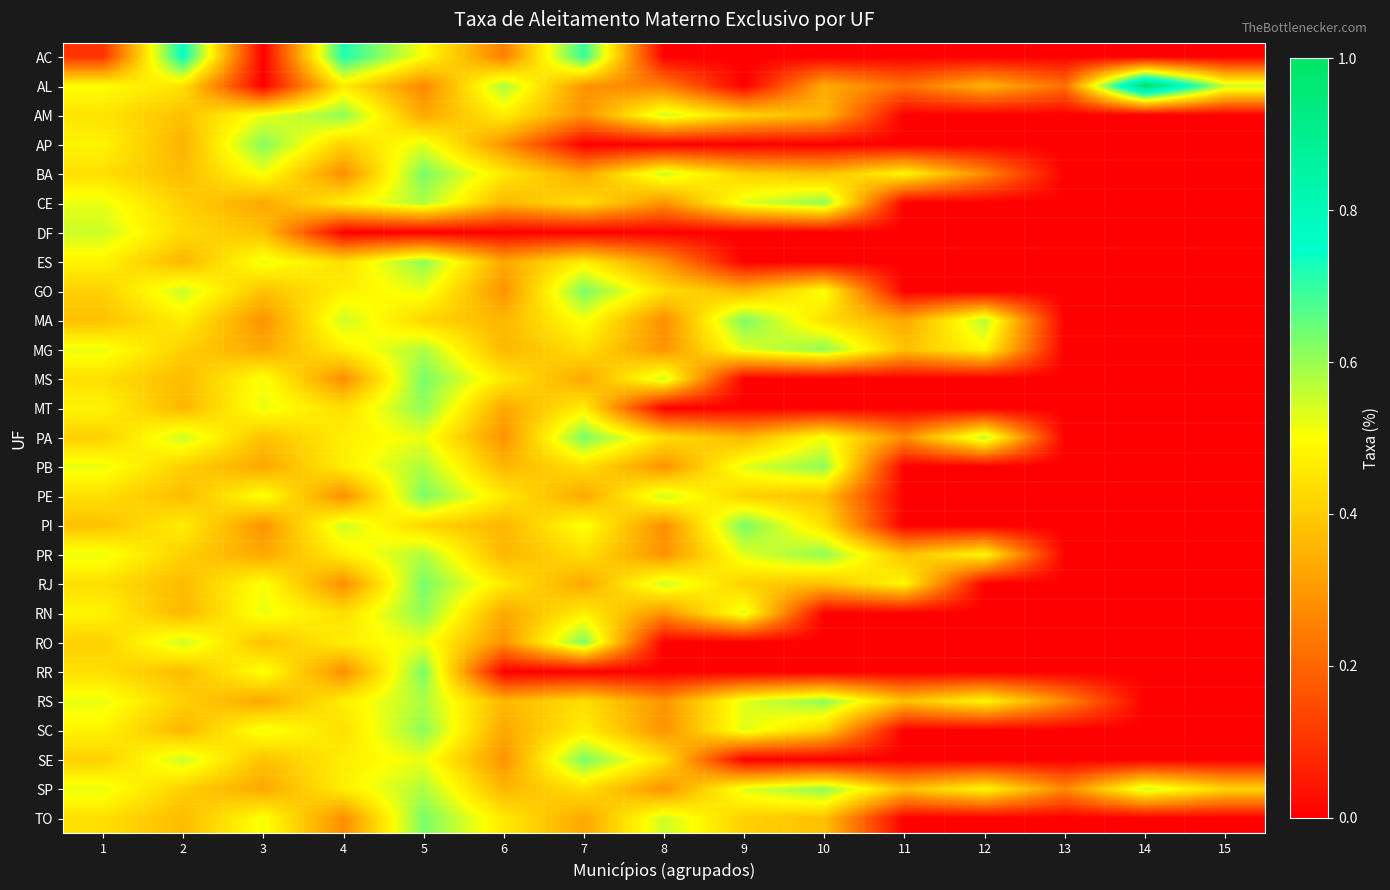

Rank the series by their maximum value, from highest to lowest.

AL, AC, BA, GO, MA, MS, PA, PE, PI, RJ, RO, RR, SE, TO, AP, AM, CE, ES, MG, MT, PB, PR, RN, RS, SC, SP, DF